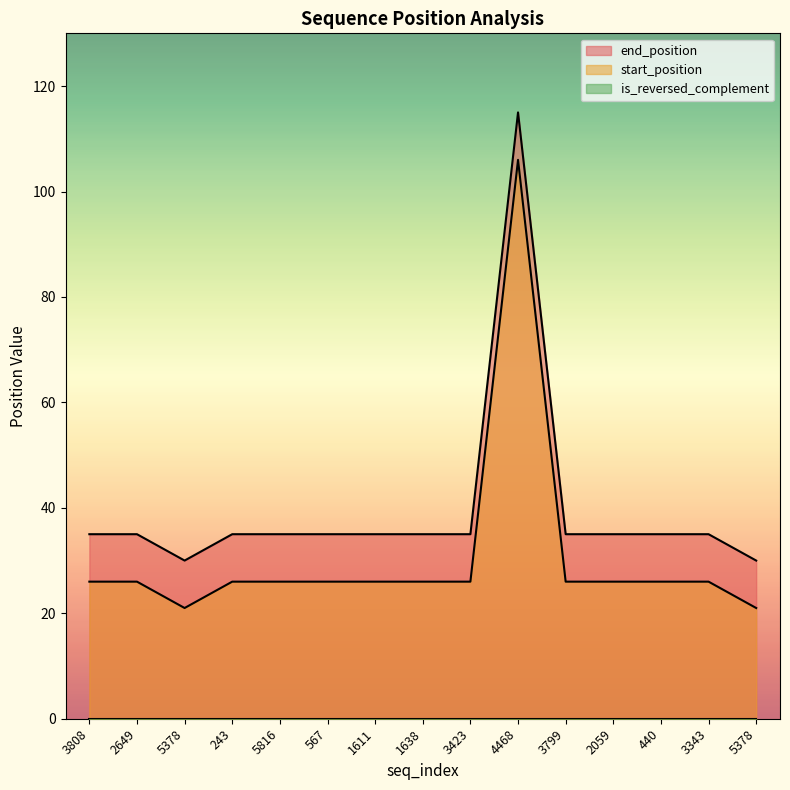

True or false: is_reversed_complement and end_position intersect in this chart.

False